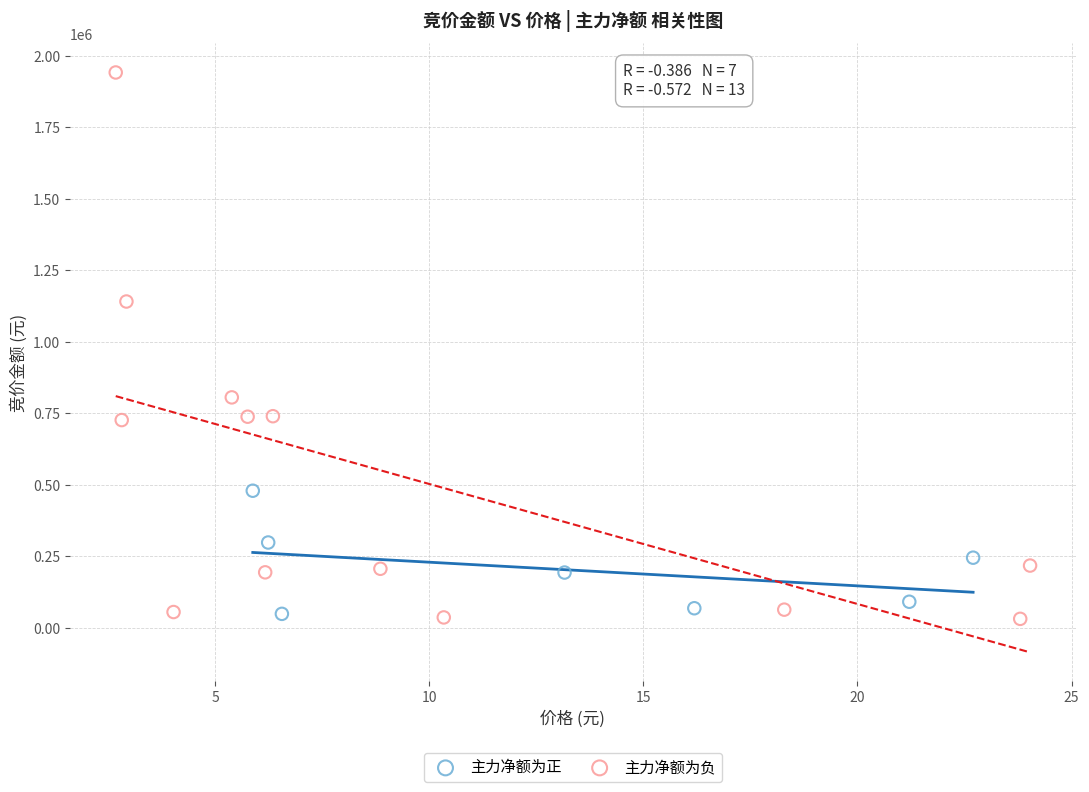

Which series has the widest spread of Y values?

主力净额为负